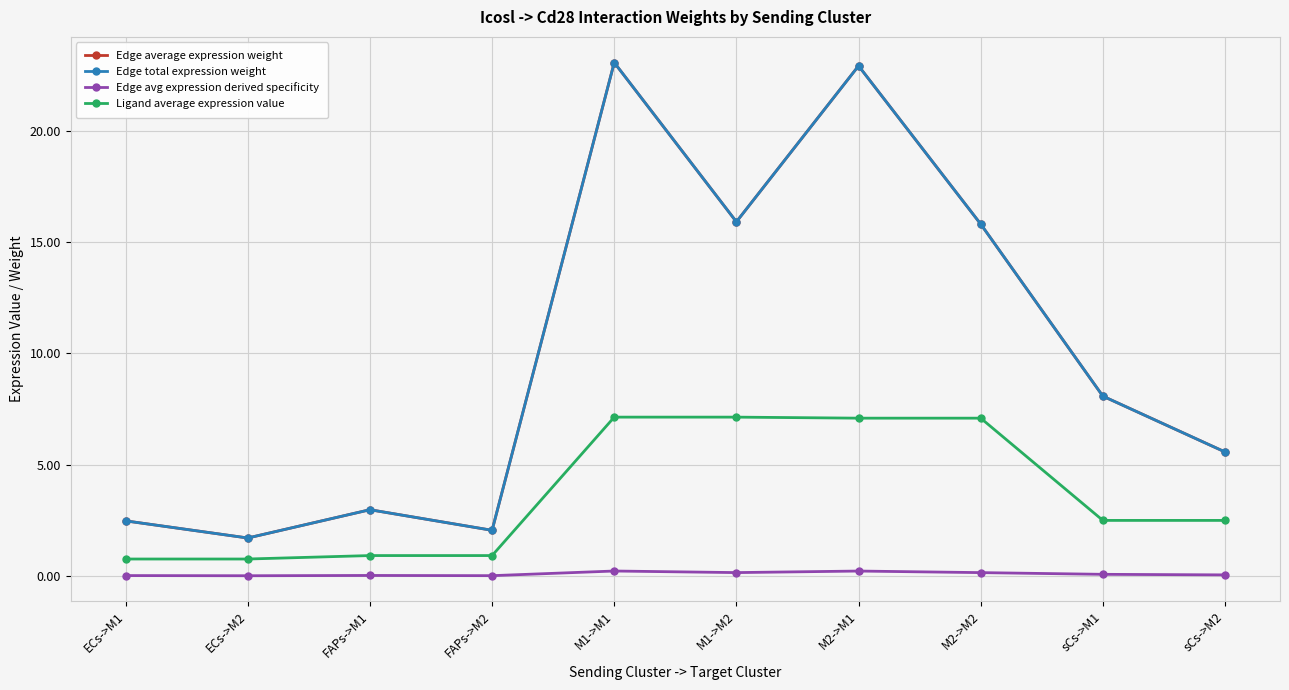

What is the sum of the Edge avg expression derived specificity values at ECs->M1 and FAPs->M1?

0.1